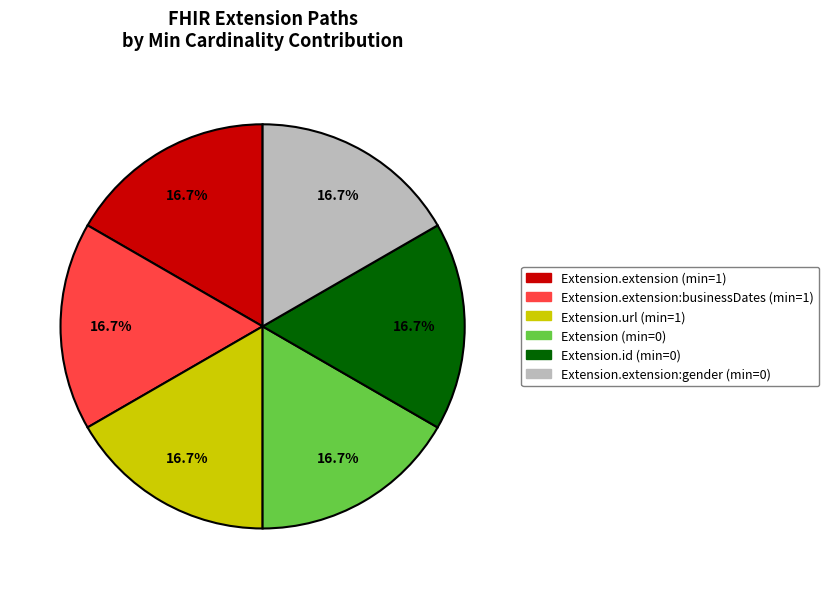

Is there a majority slice in this chart?

No